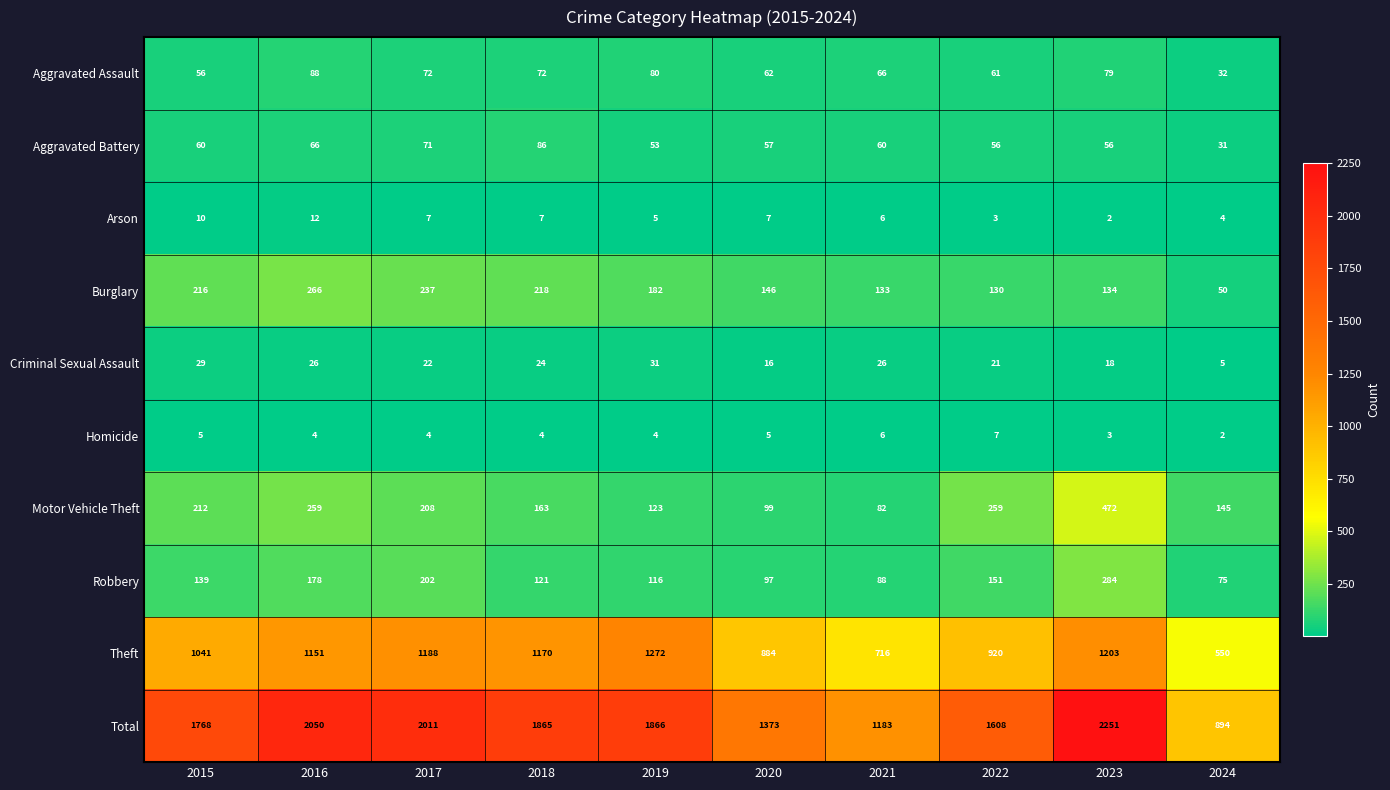

At how many categories does at least one series exceed 1556?

7